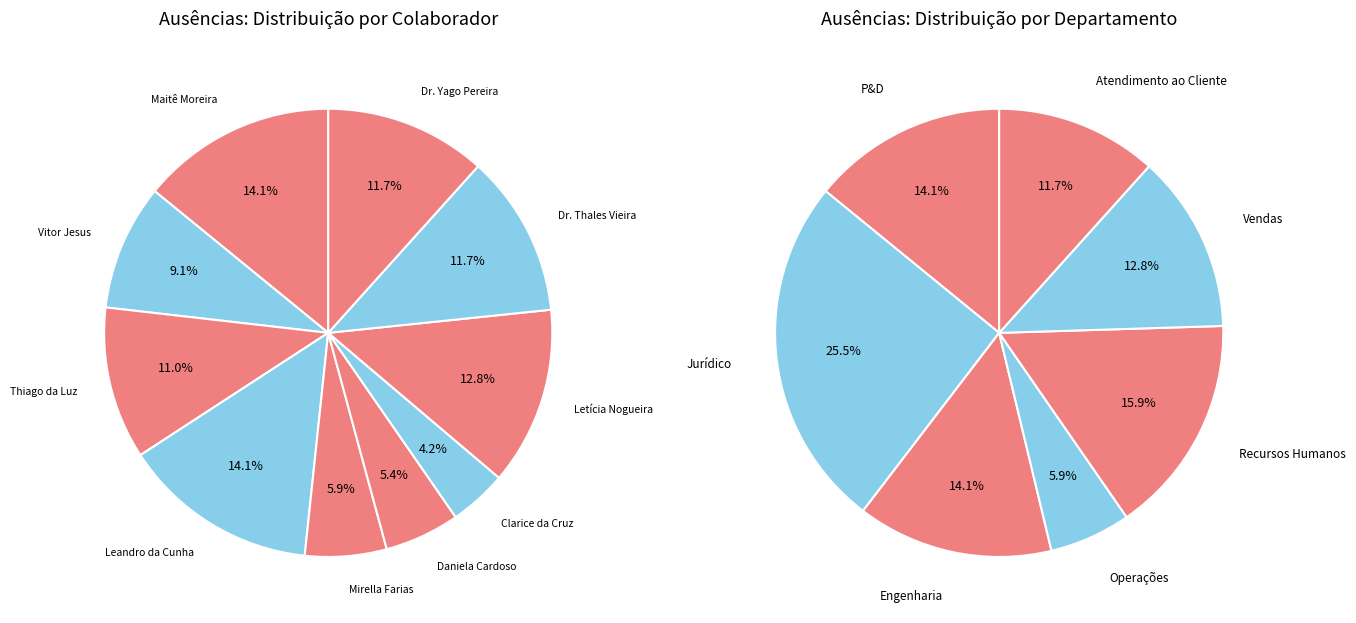

True or false: Thiago da Luz accounts for 1% of the total.

False